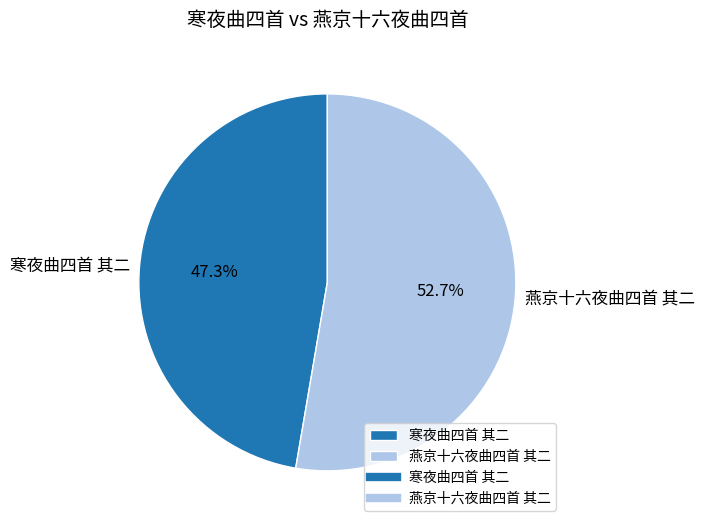

Approximately how many times larger is the value at 寒夜曲四首 其二 compared to 燕京十六夜曲四首 其二?

0.9